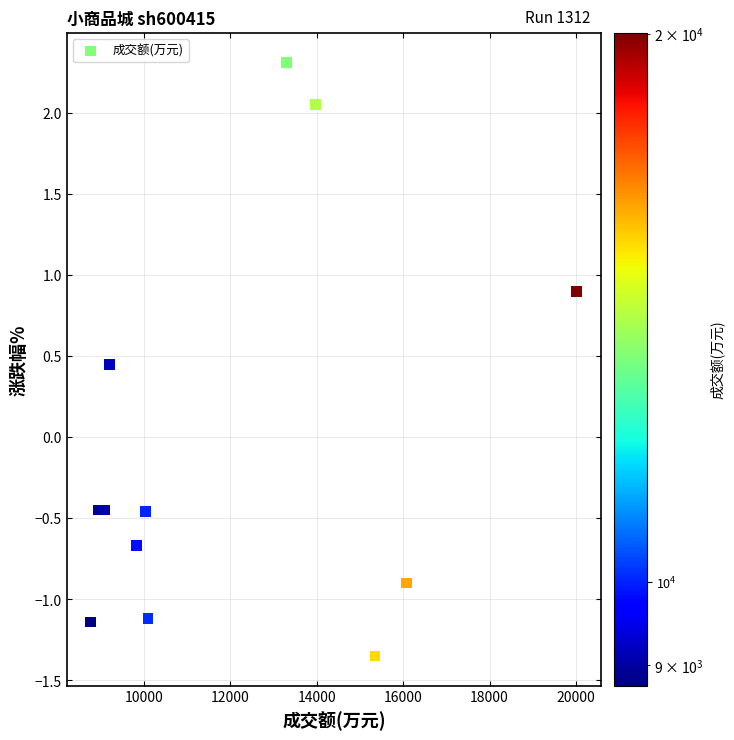

What is the range of Y values (max minus min)?

3.7